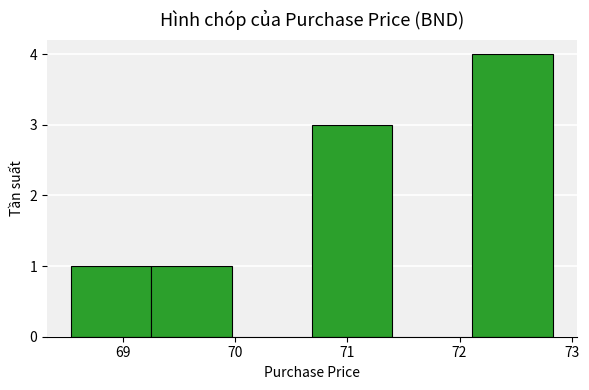

Reading left to right, transcribe this chart: for each bar, give the range it covers on the x-axis and its height. Neither the bar edges nor the heights are printed on the chart, so give them approximately, as read against the axes.

68.5 to 69.3: 1
69.3 to 70.0: 1
70.0 to 70.7: 0
70.7 to 71.4: 3
71.4 to 72.1: 0
72.1 to 72.8: 4